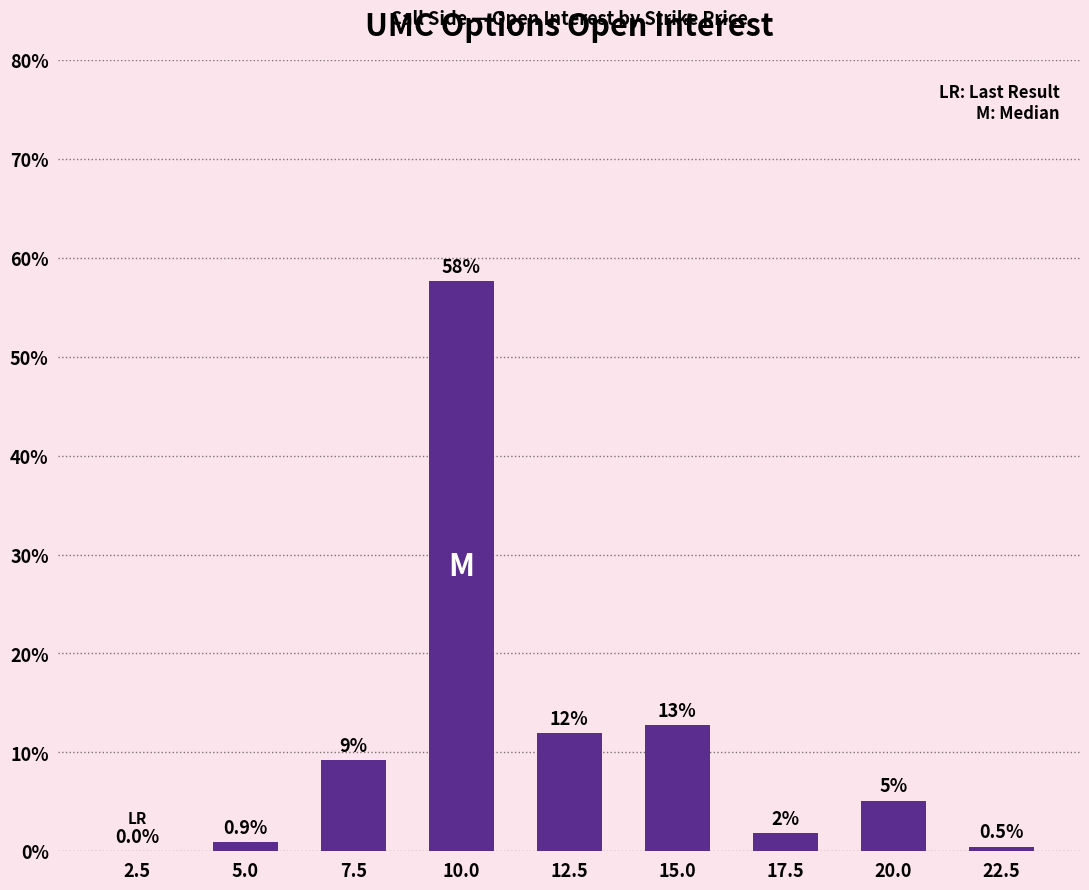

Does the chart contain stacked bars?

No